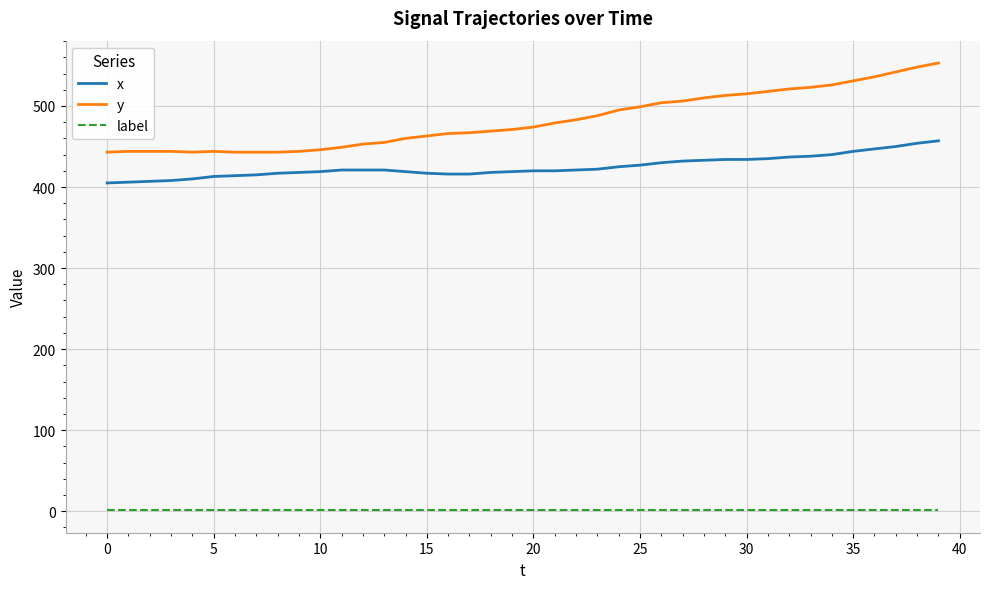

Which series has the widest spread of values?

y